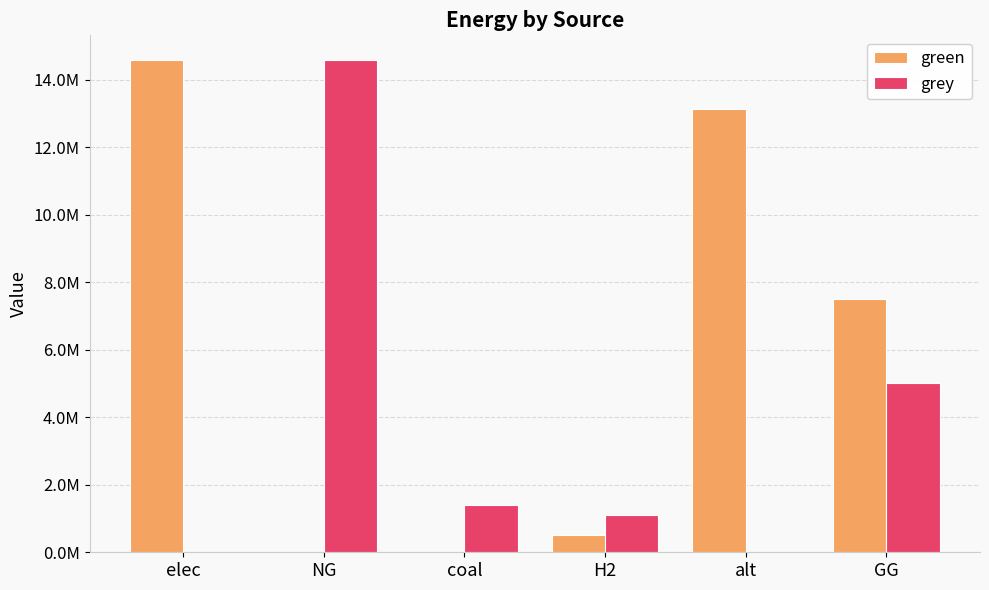

Does the chart contain stacked bars?

No